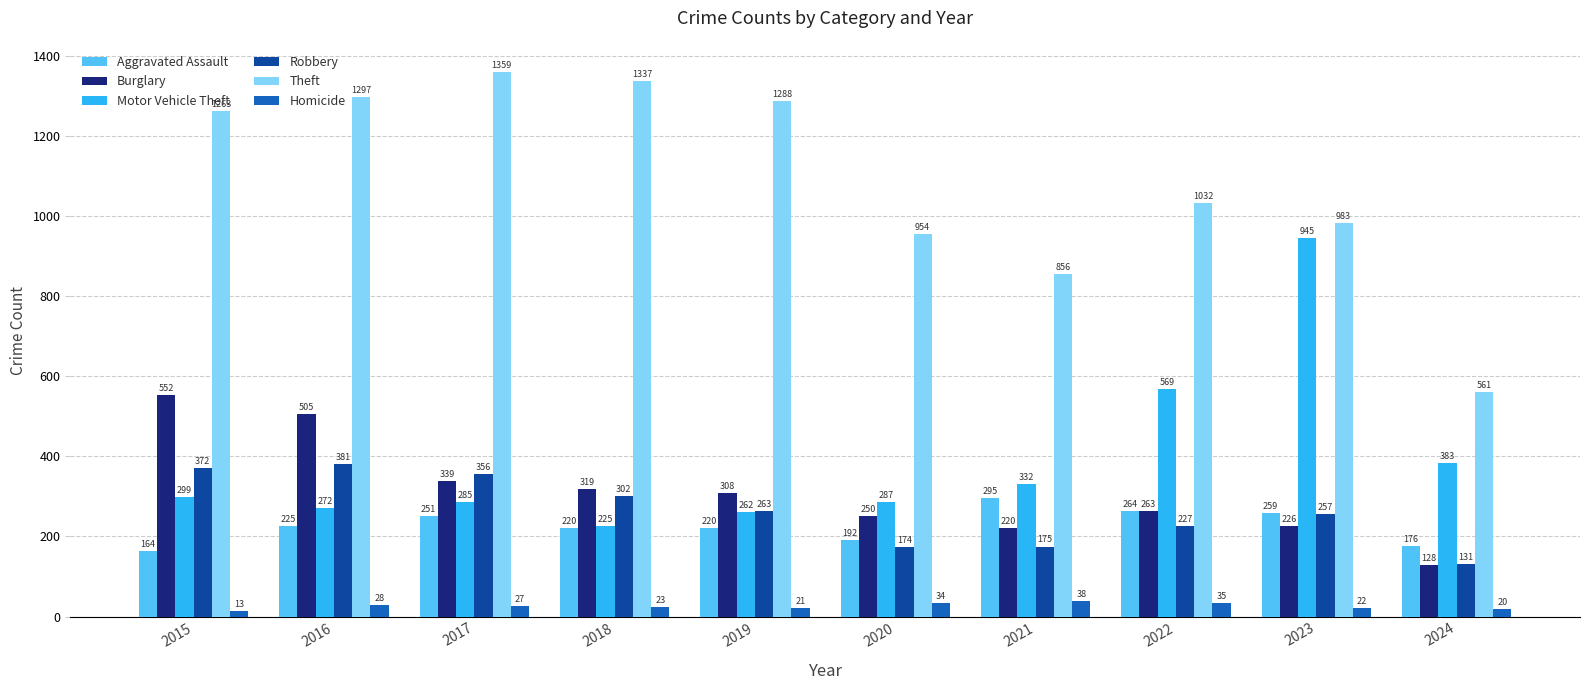

Between 2020 and 2022, which series saw the biggest shift?

Motor Vehicle Theft